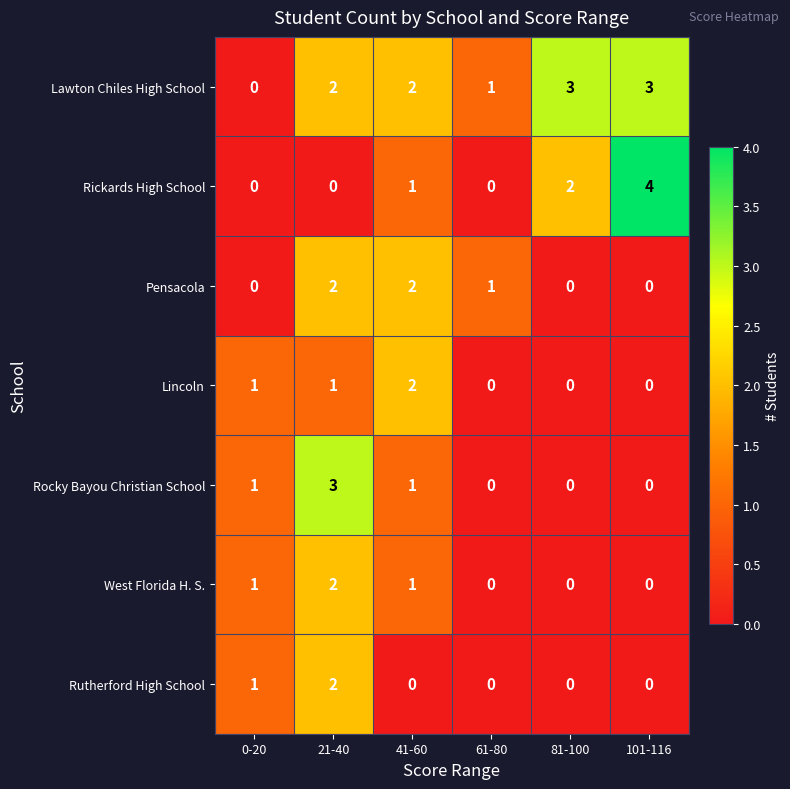

At which category is the sum across all series the highest?

21-40